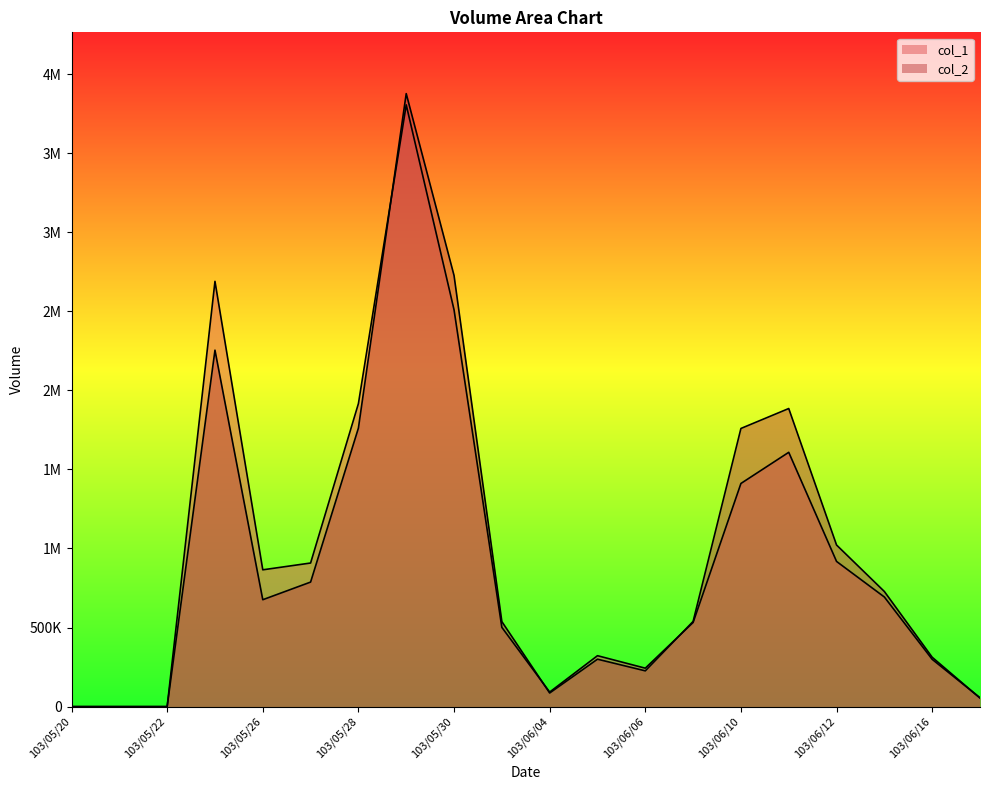

How many values in the col_1 series are below 693000?

10